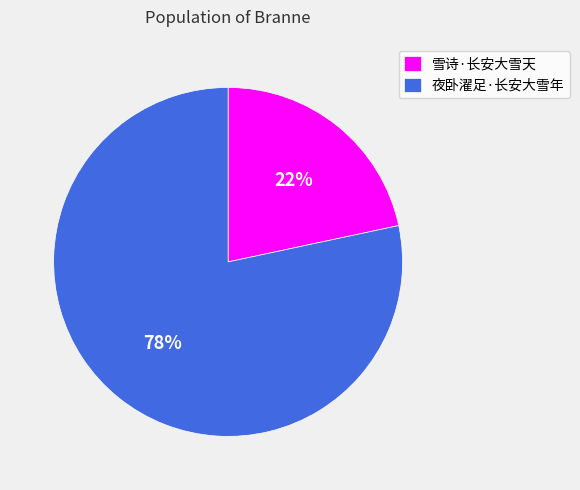

Rank the categories by value from lowest to highest.

雪诗·长安大雪天, 夜卧濯足·长安大雪年